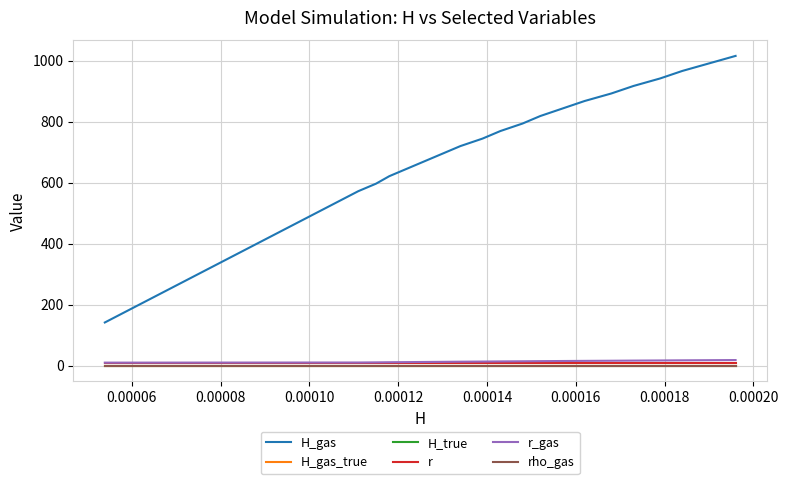

True or false: H_gas_true and H_true cross at least once.

False